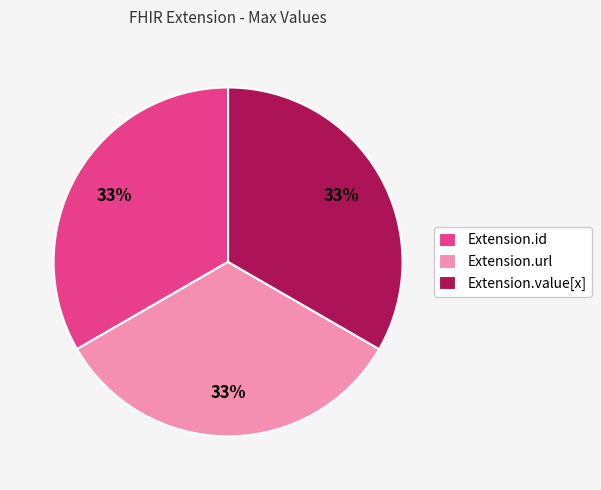

To the nearest percent, what is the average slice percentage?

33%